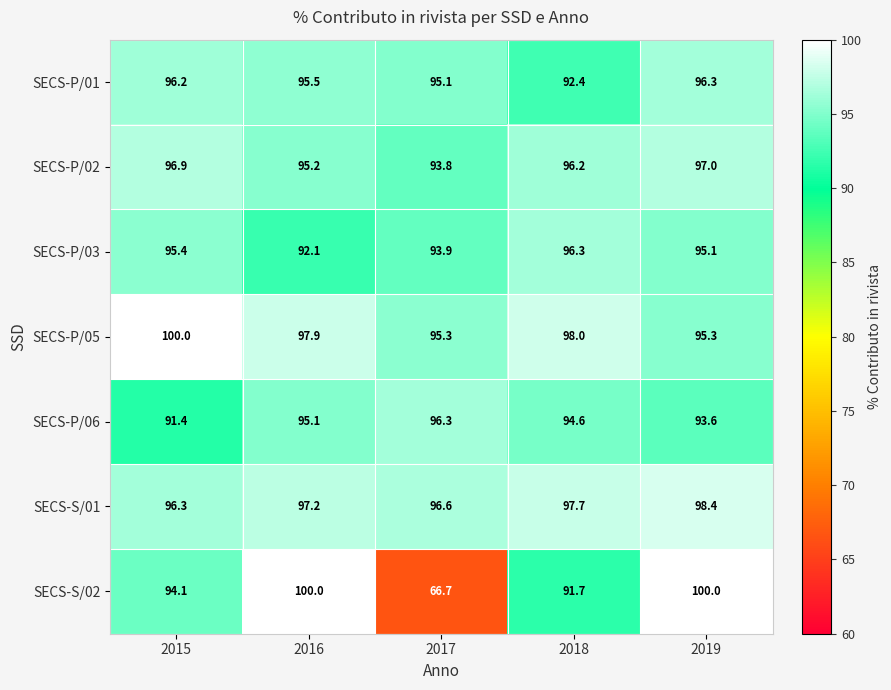

What value does the SECS-P/02 series have at 2019?

97.0